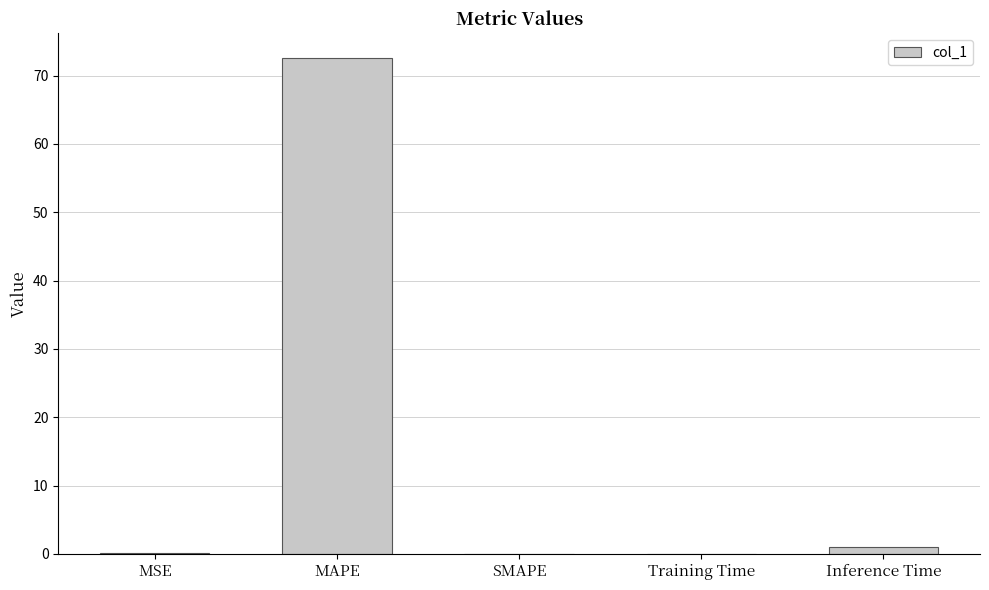

What is the change in value from MAPE to SMAPE?

-72.6